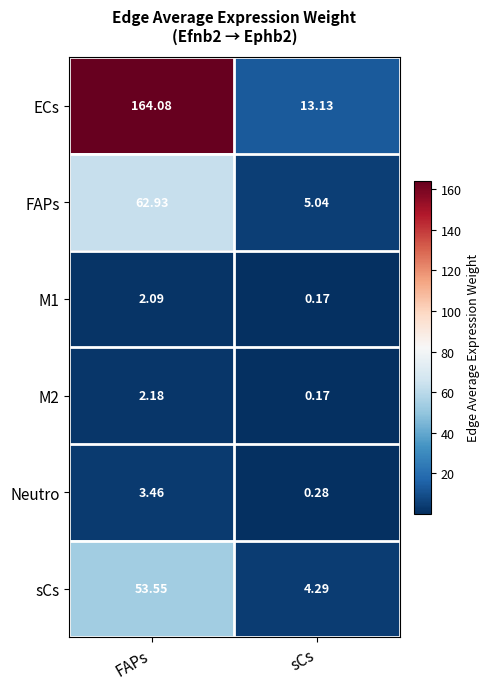

Which label corresponds to the largest value in the chart?

FAPs